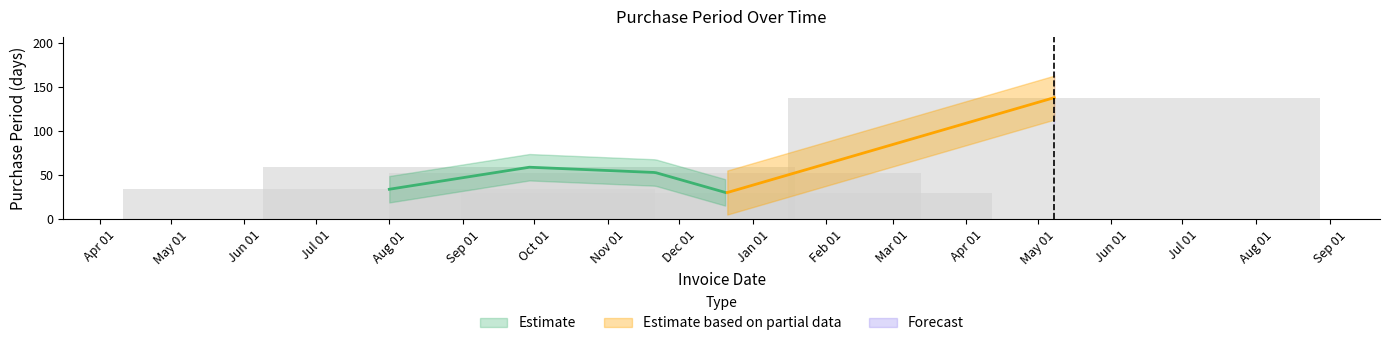

Rank the categories by value from lowest to highest.

Jan 01, Aug 01, Dec 01, Oct 01, May 01